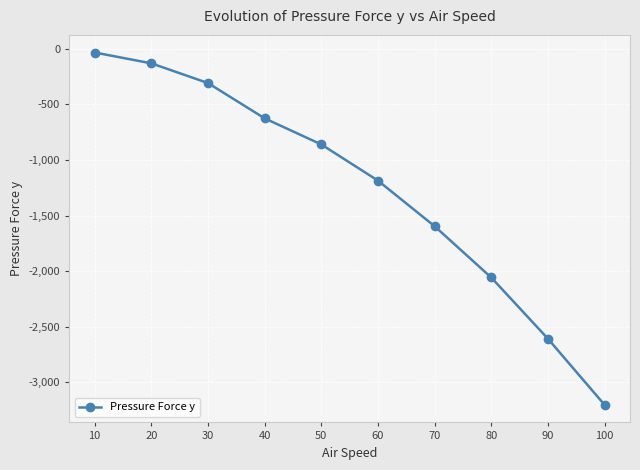

Reading left to right, what are all the values shown in this chart?

-33.2	-130.6	-308.1	-625.5	-860.4	-1185.7	-1596.0	-2057.6	-2607.9	-3203.1